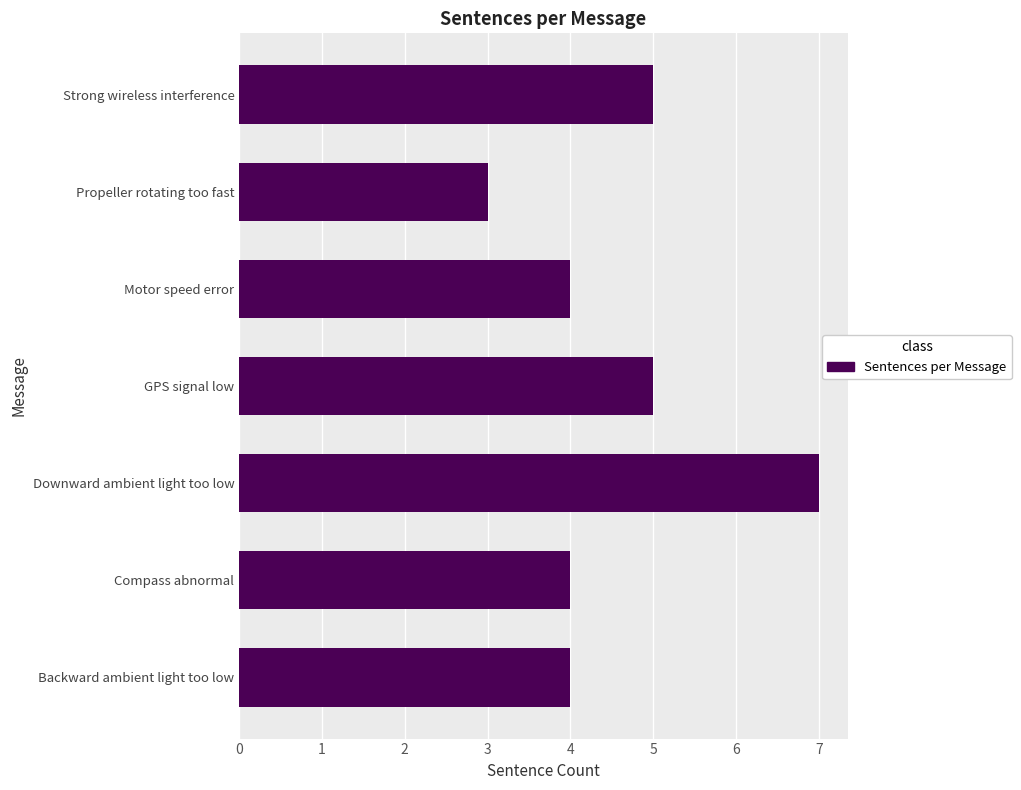

Count the values in the range 4 to 5.

5